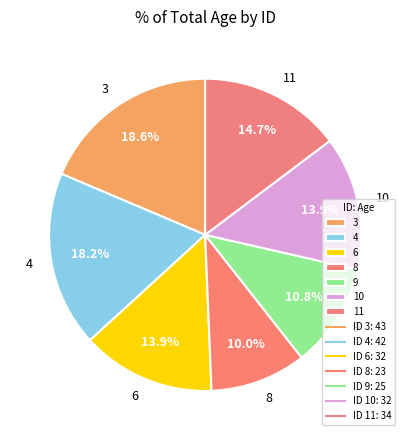

Which slice is the smallest?

8